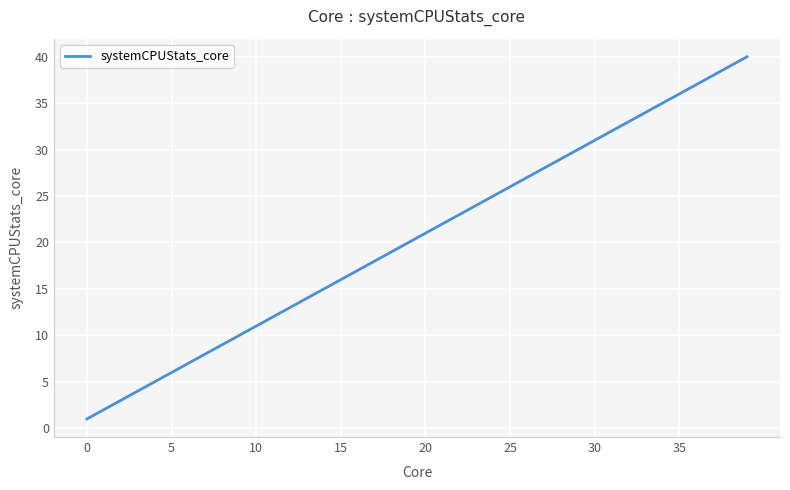

What is the greatest value displayed?

40